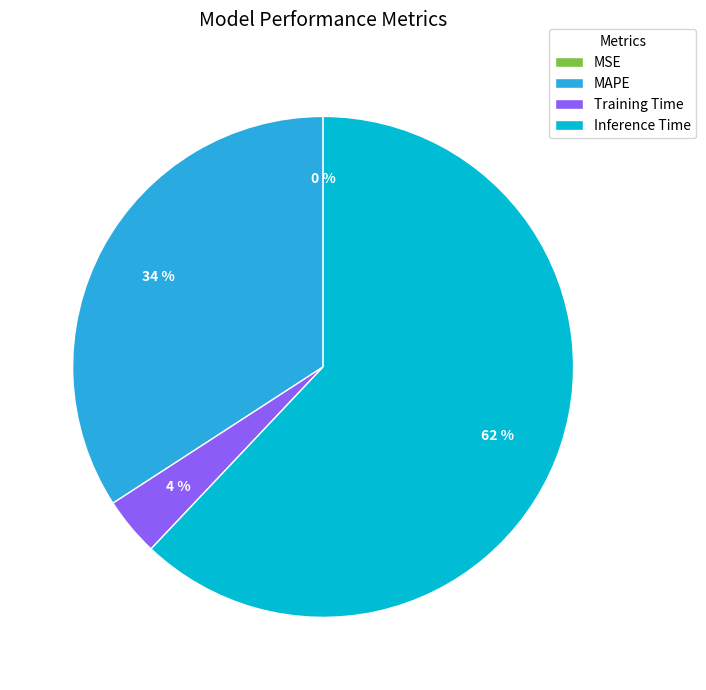

What percentage is the MAPE slice, to the nearest percent?

34%